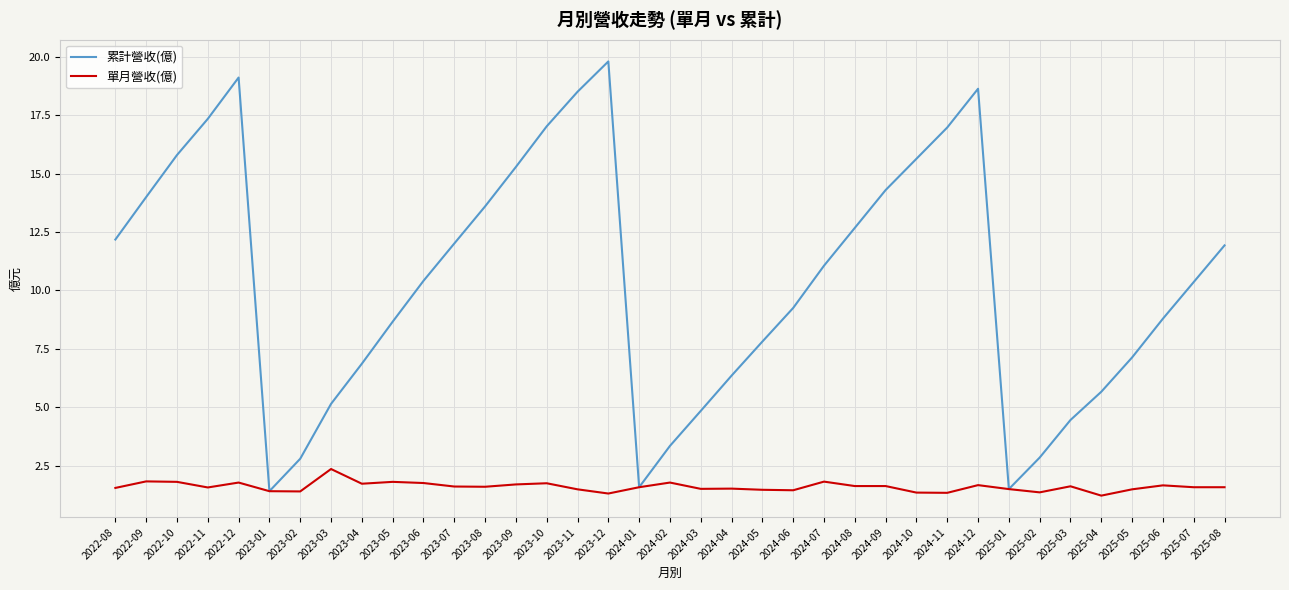

Is the value of 累計營收(億) at 2024-07 greater than the value of 單月營收(億) at 2024-06?

Yes